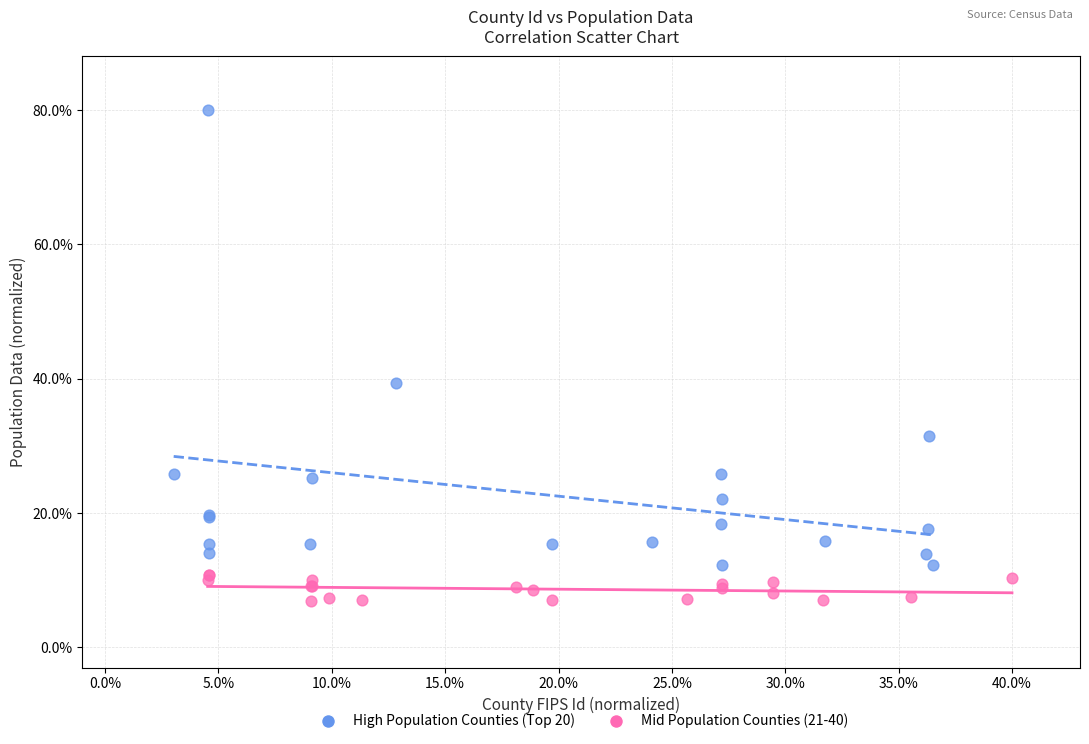

Which series has the widest spread of Y values?

High Population Counties (Top 20)